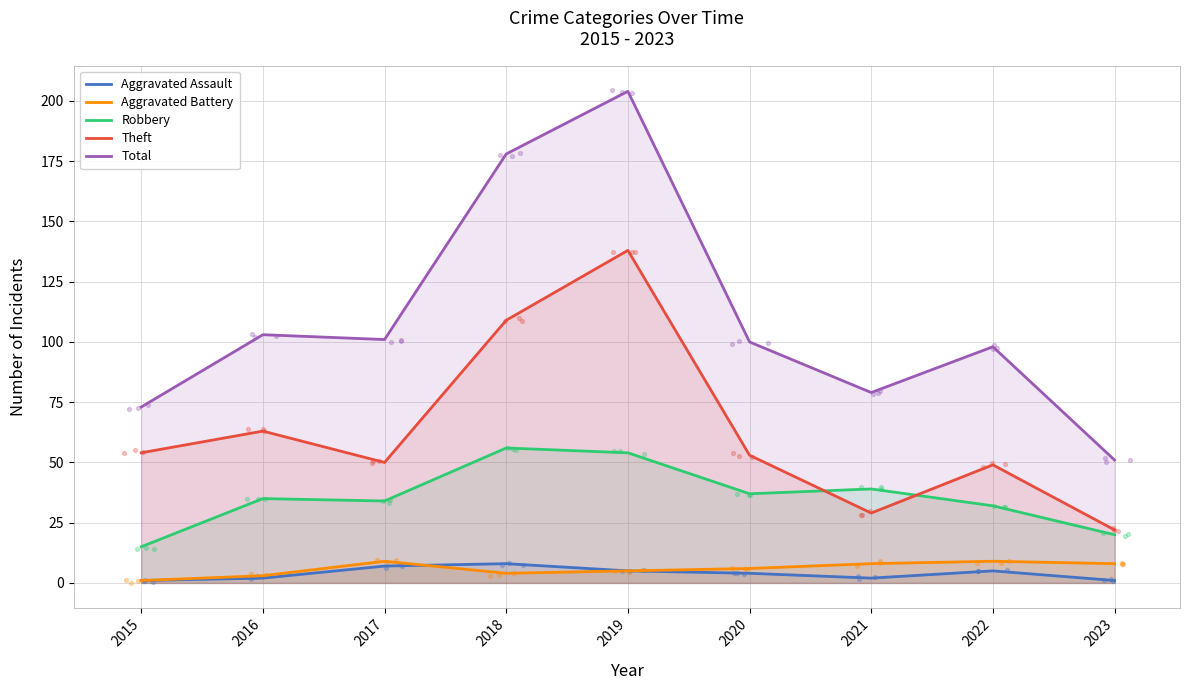

Which series has the largest total across all categories?

Total